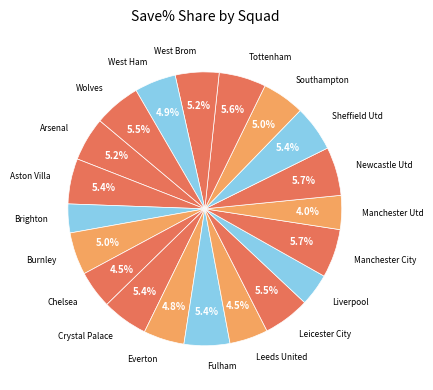

How many slices are in this pie chart?

20